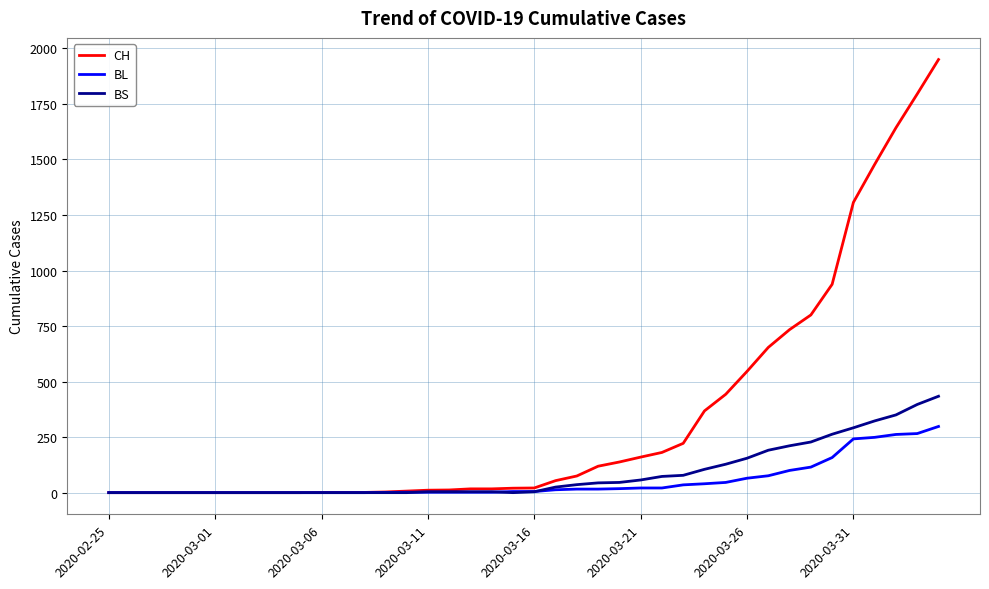

Which series has the largest total across all categories?

CH